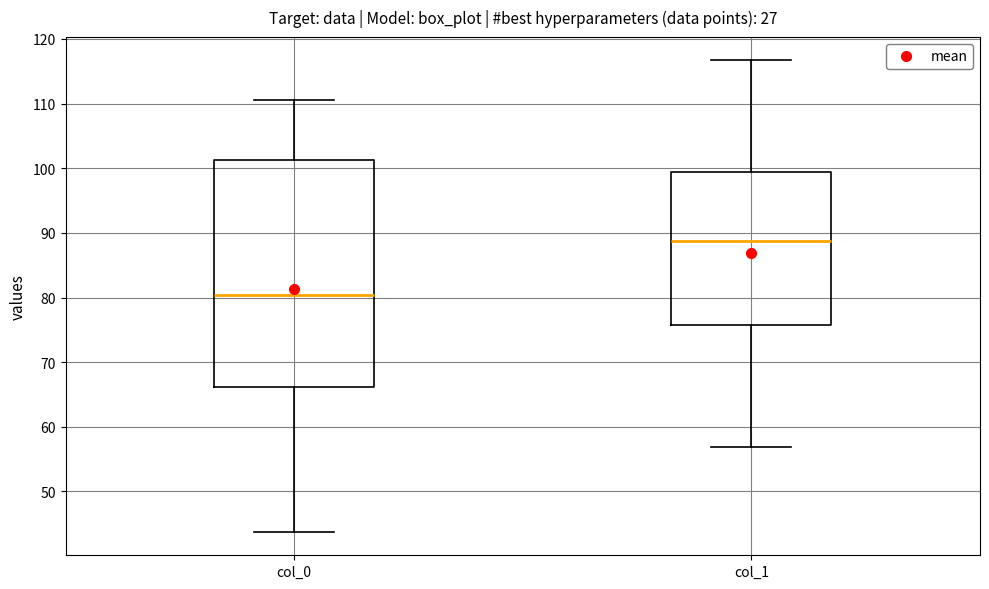

Reading left to right, transcribe this box plot: for each box, give where its median line is, the range the box spans, and where its two whiskers end, as read against the y-axis. The values are not printed on the chart, so give them approximately, as read against the axis.

col_0: median 80, box 66 to 101, whiskers 44 to 111
col_1: median 89, box 76 to 99, whiskers 57 to 117